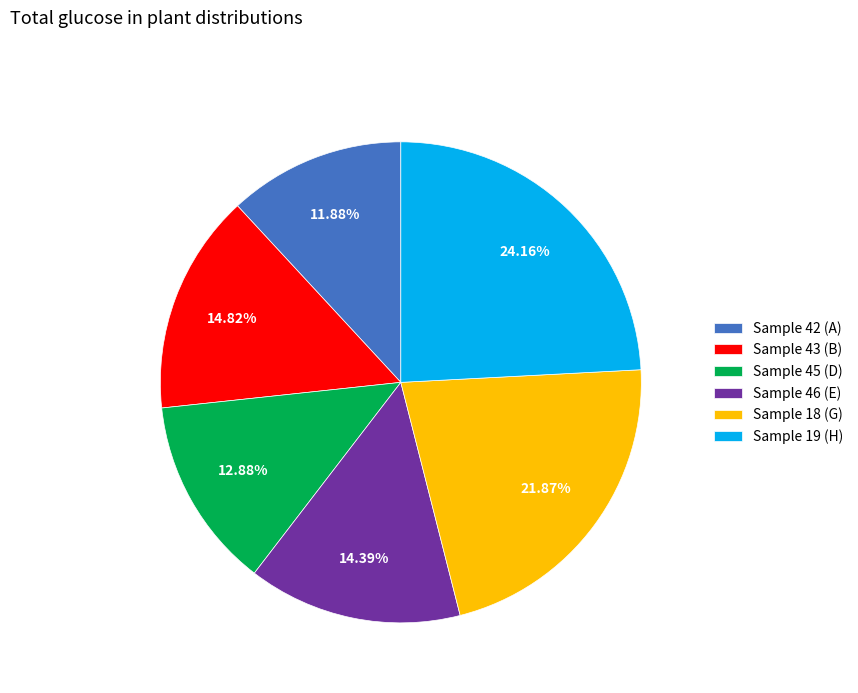

Does Sample 46 (E) represent more than half of the total?

No